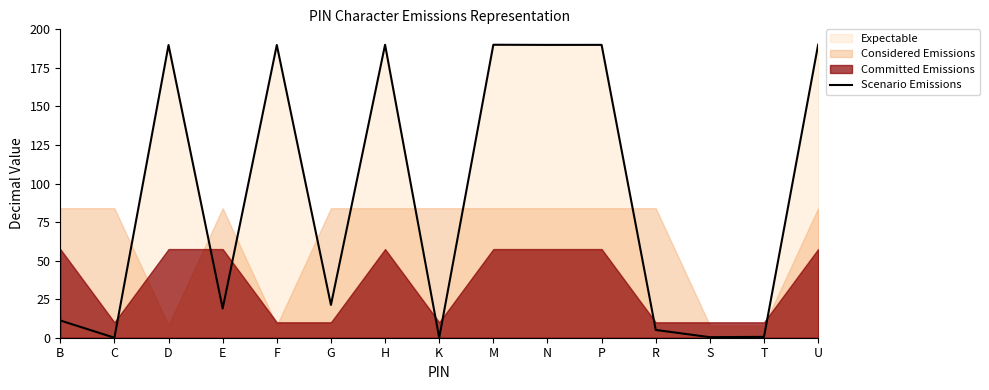

Rank the categories by value from lowest to highest.

C, K, S, T, R, B, E, G, D, F, N, P, U, H, M